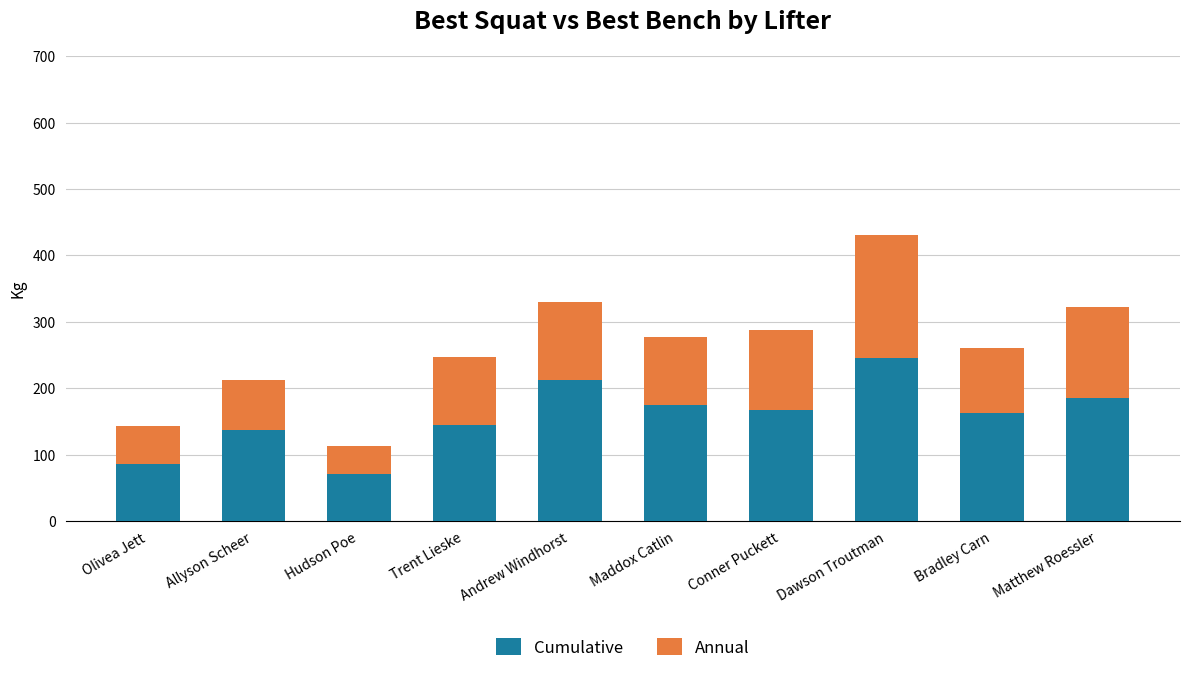

What is the difference between the maximum and minimum values in the Cumulative series?

175.0